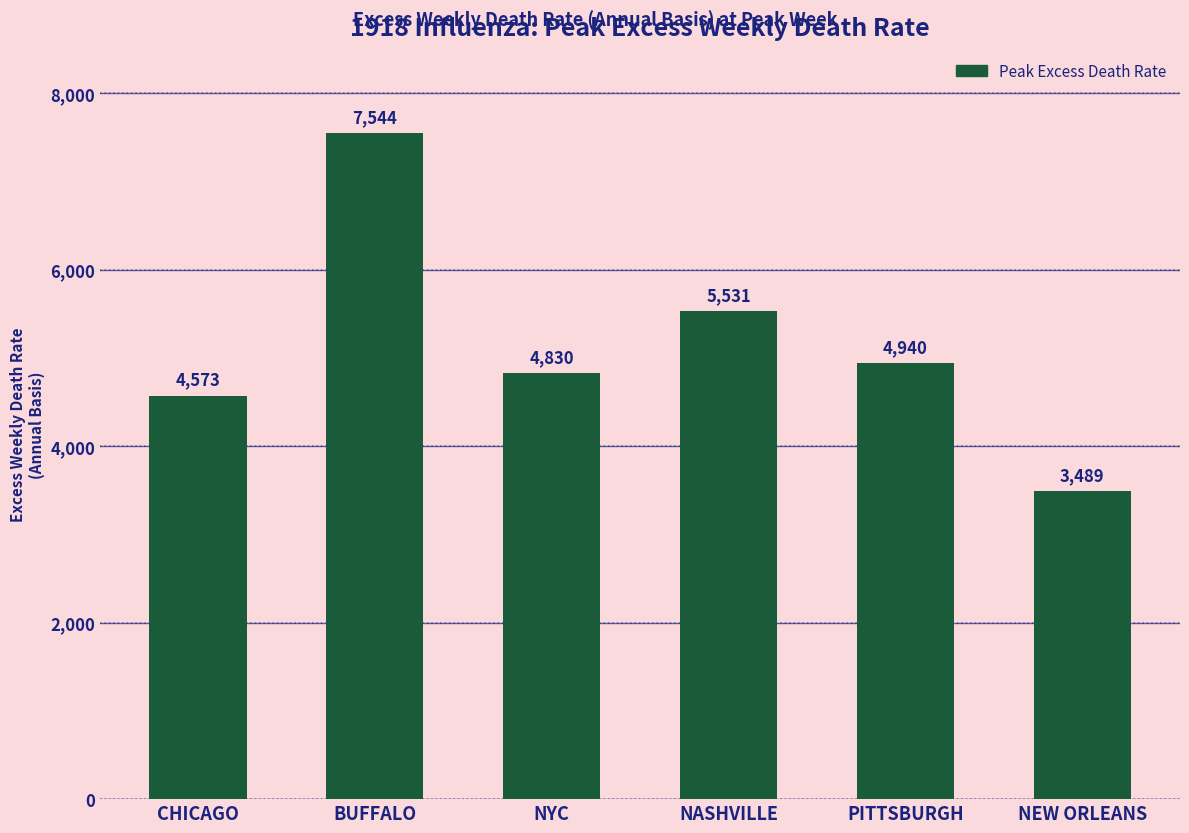

Reading right to left, transcribe all the data shown in this chart.

NEW ORLEANS=3489	PITTSBURGH=4940	NASHVILLE=5531	NYC=4830	BUFFALO=7544	CHICAGO=4573